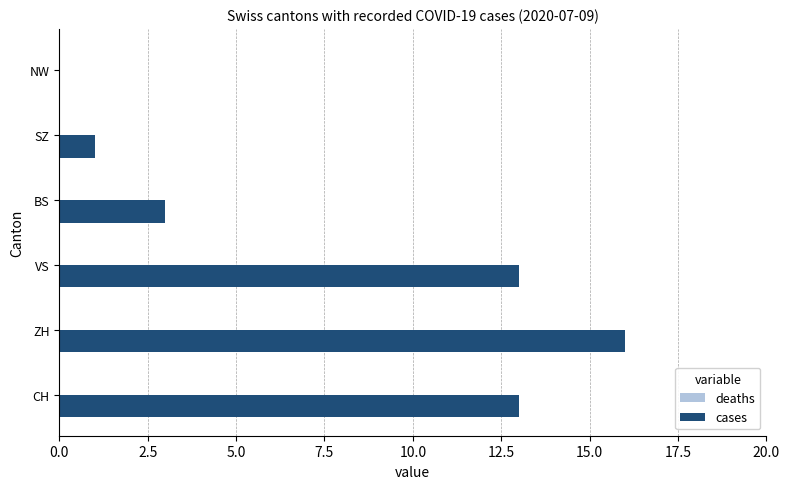

Which has a higher value, VS or NW?

VS